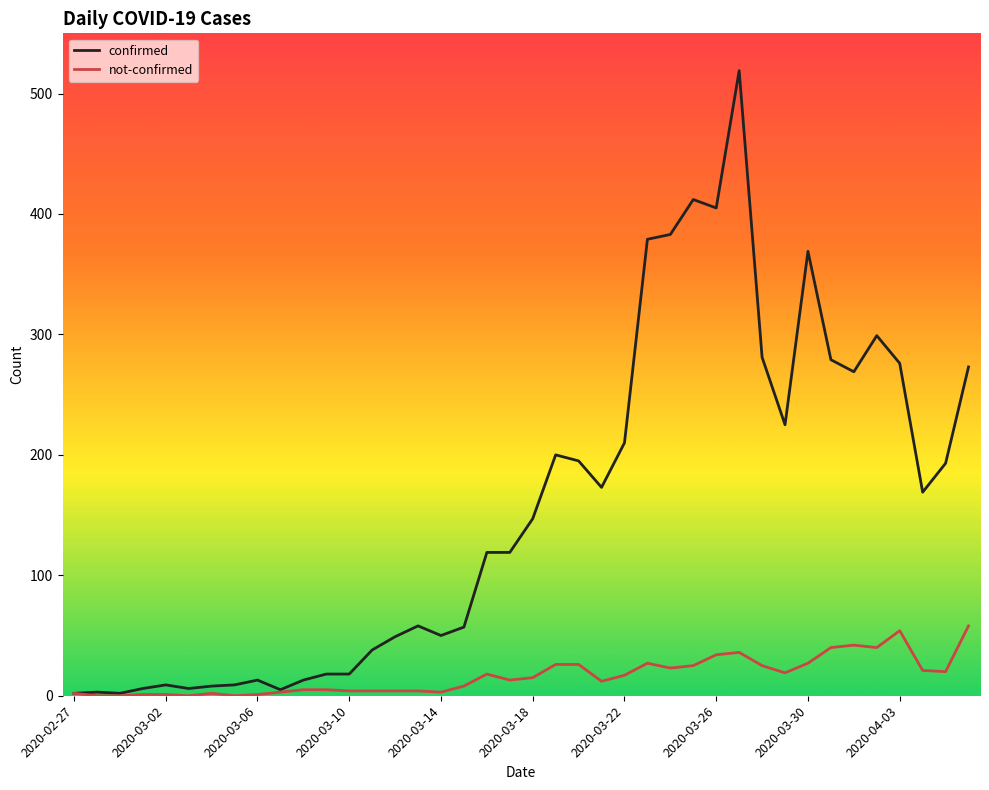

Rank the series by their average value, from lowest to highest.

not-confirmed, confirmed